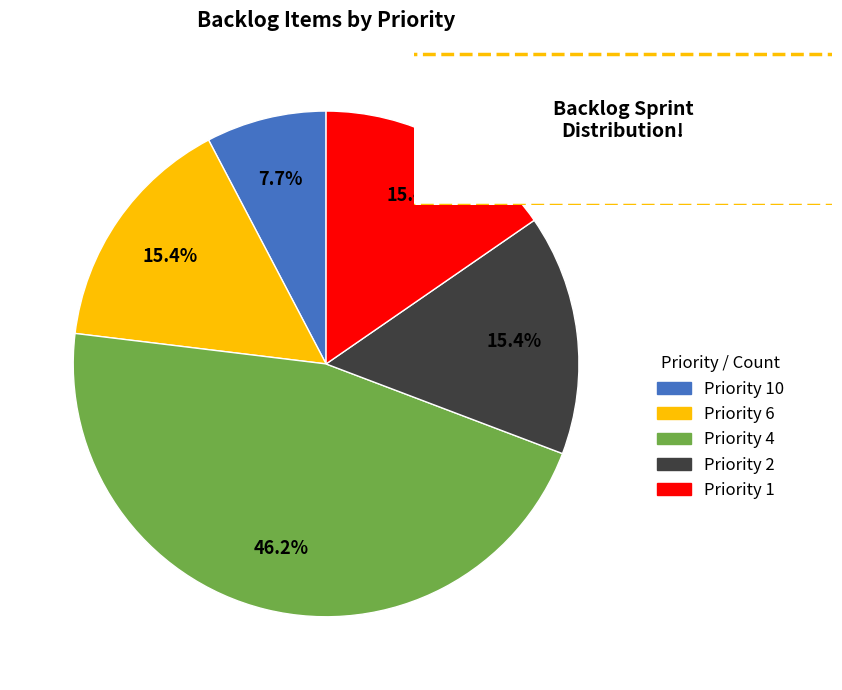

How many slices are in this pie chart?

5